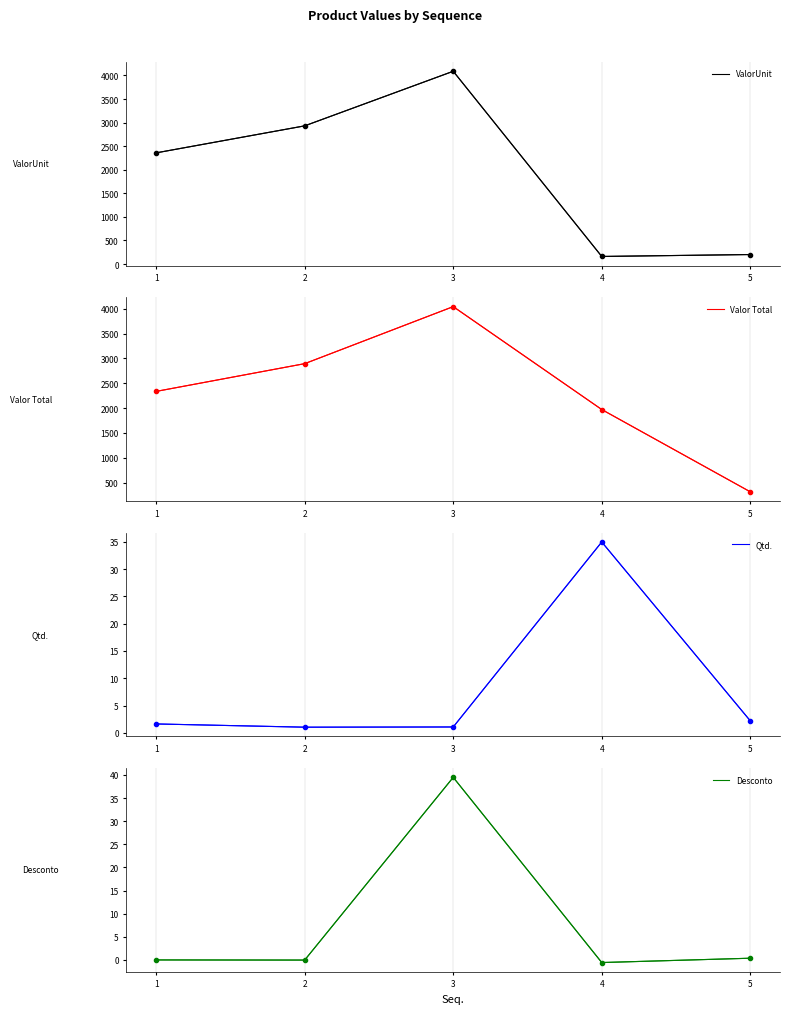

How many values in the ValorUnit series exceed 2358?

3